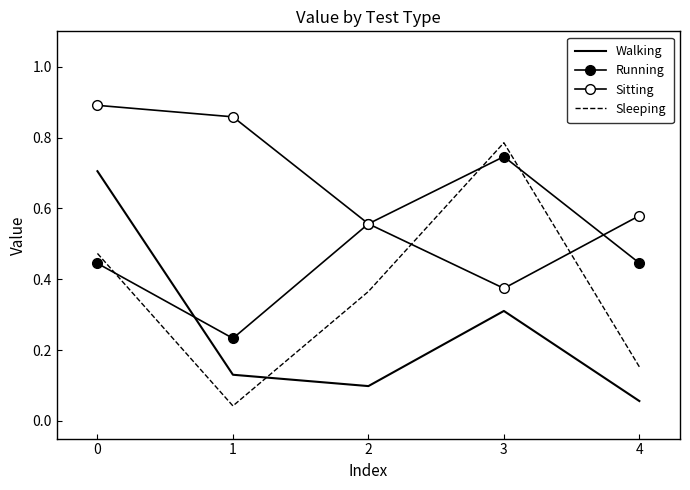

What is the value of the Sitting point at the 3rd from the left?

0.6